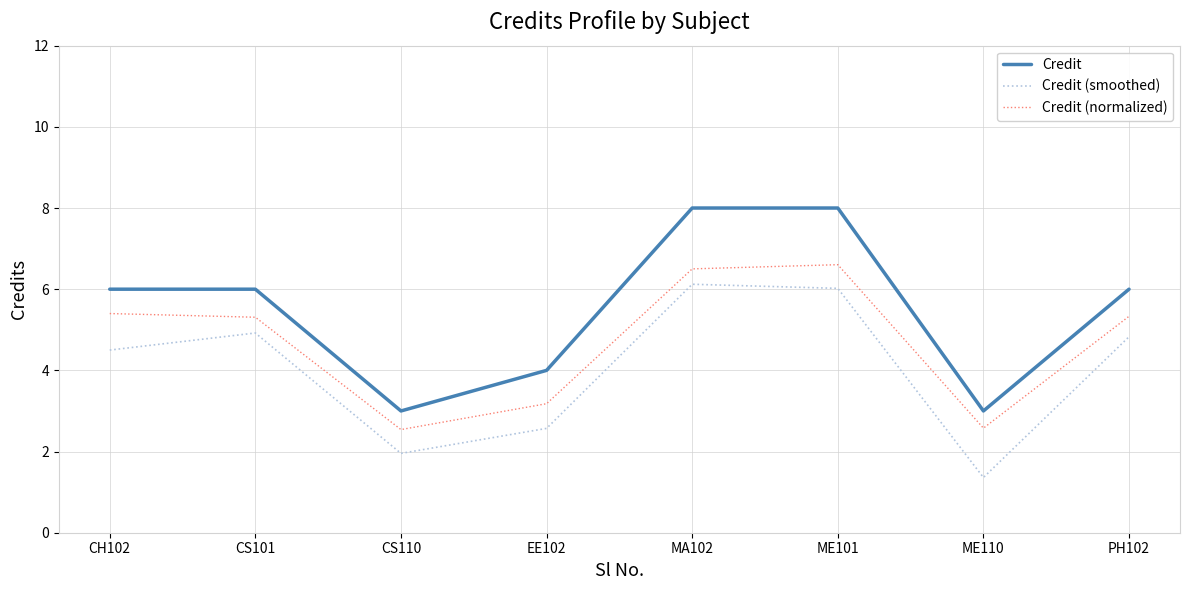

Is the value of Credit at MA102 greater than the value of Credit (smoothed) at ME110?

Yes